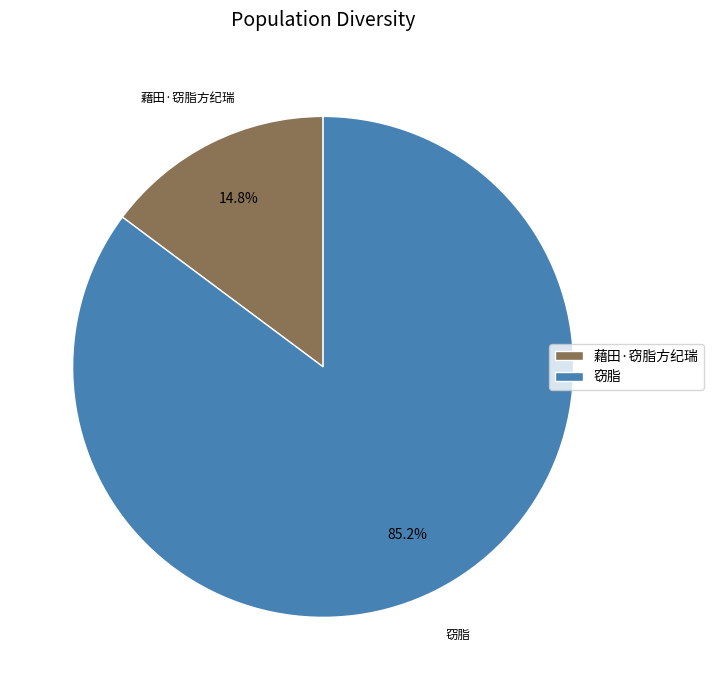

Is the sum of 藉田·窃脂方纪瑞 and 窃脂 greater than half?

Yes